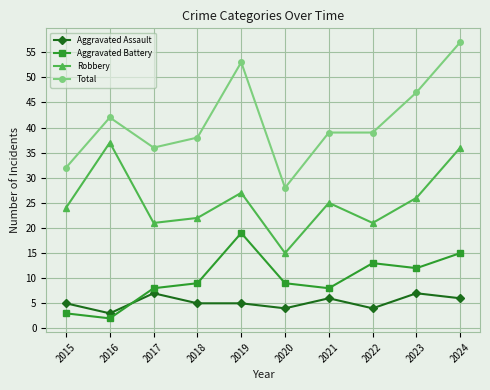

Rank the series by their maximum value, from lowest to highest.

Aggravated Assault, Aggravated Battery, Robbery, Total